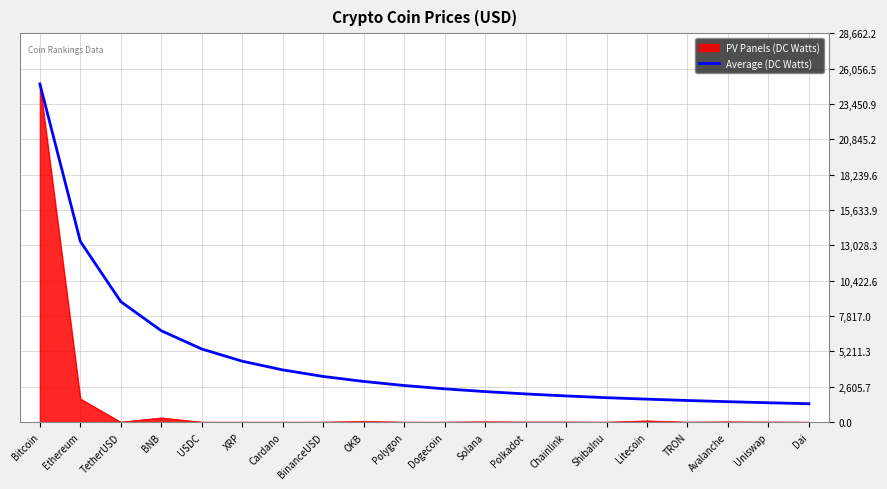

Which series has the largest range (max minus min)?

PV Panels (DC Watts)